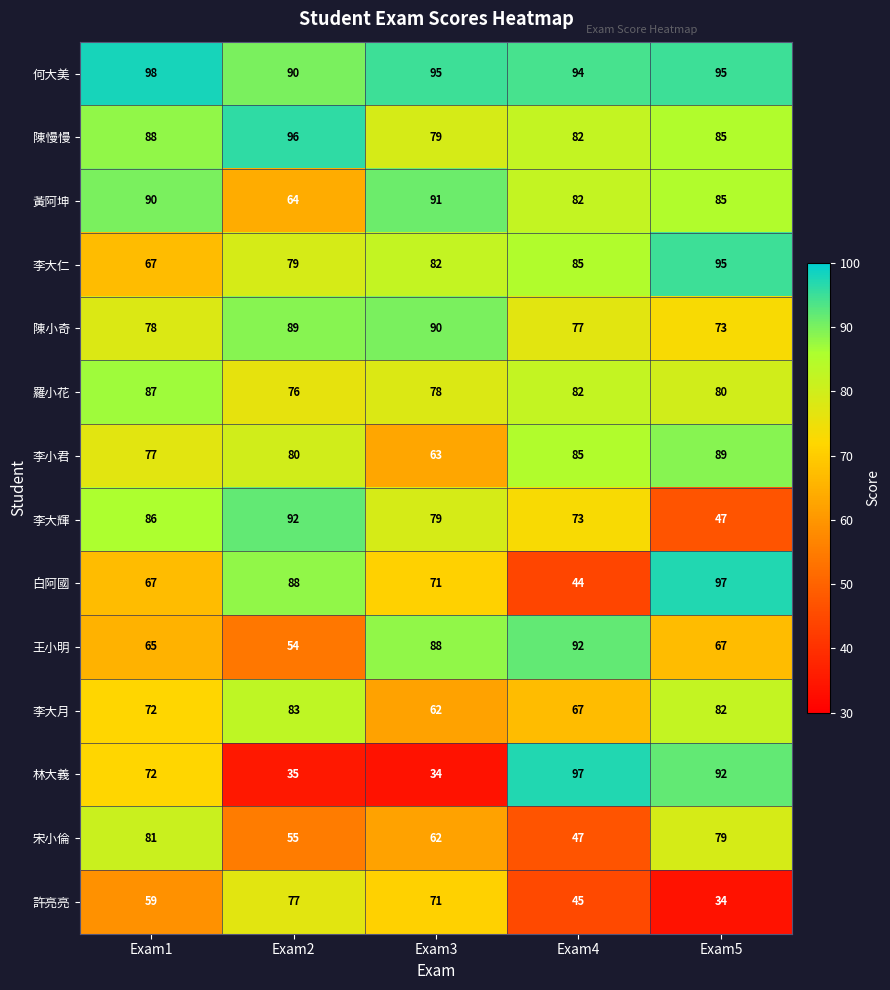

True or false: 李大仁 has a value of 40 at Exam5.

False